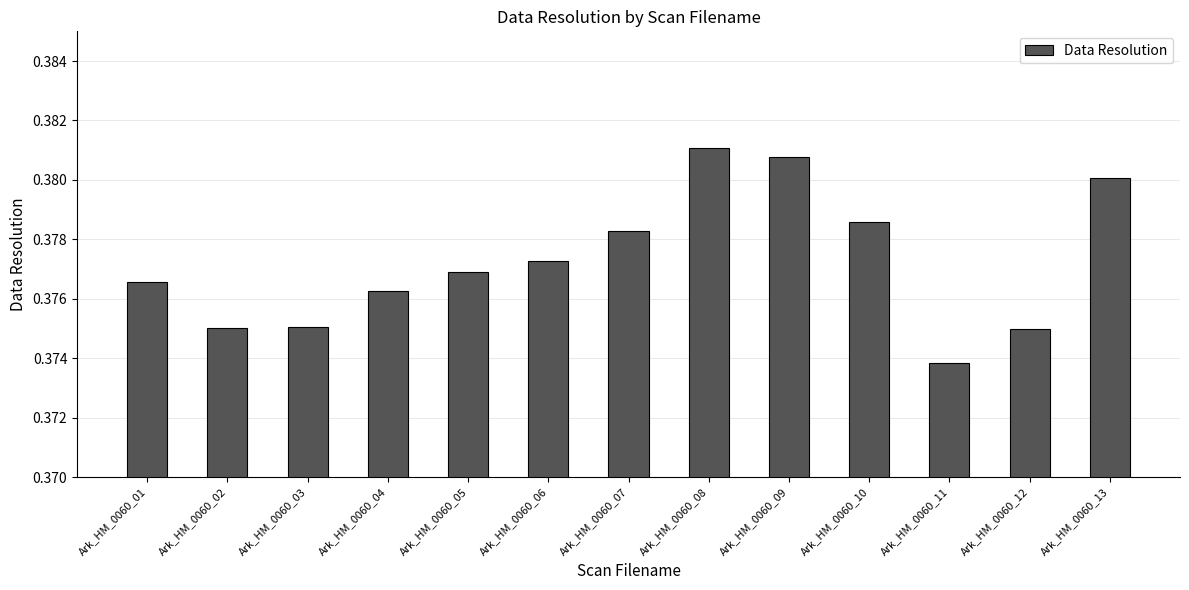

Which category has the lowest value across all series?

Ark_HM_0060_11